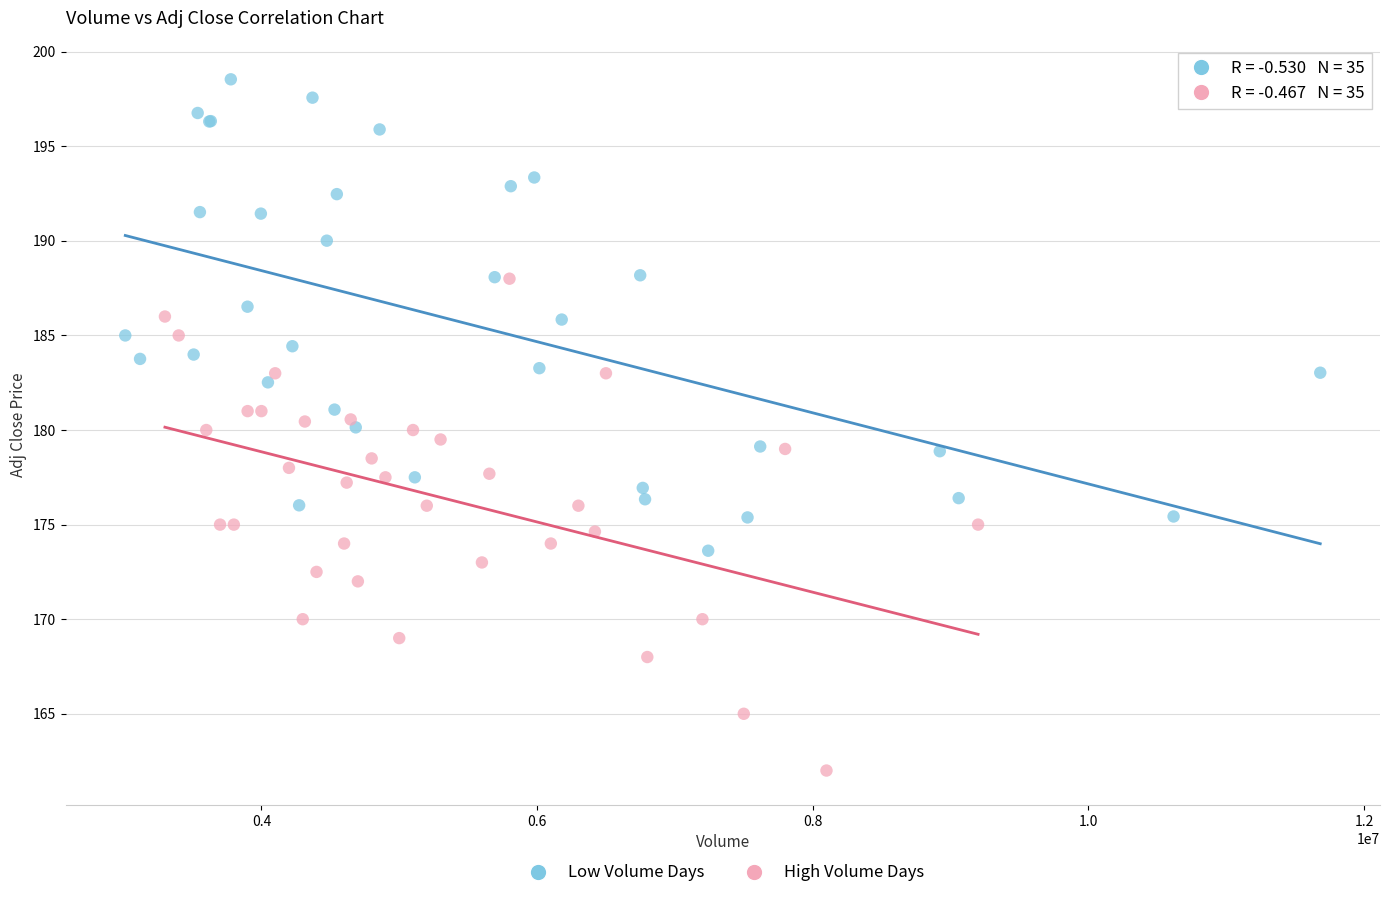

Which series contains the lowest Y value?

High Volume Days